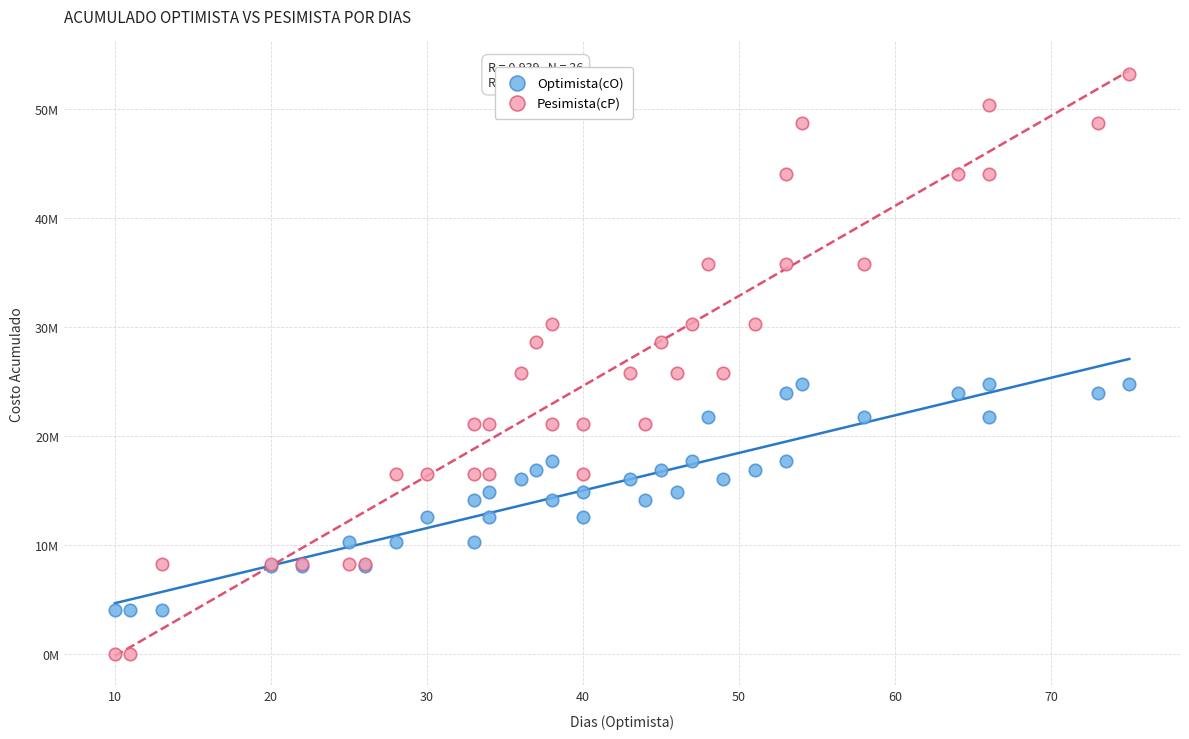

Which series reaches the maximum Y coordinate?

Pesimista(cP)